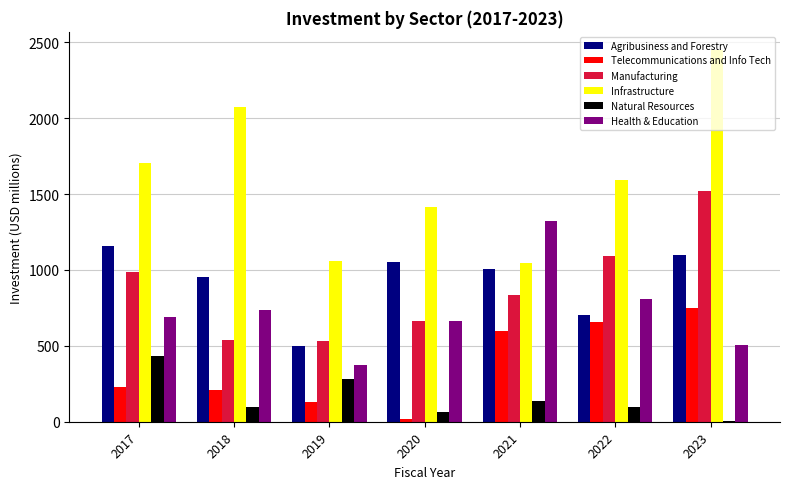

What is the sum of all Telecommunications and Info Tech values?

2595